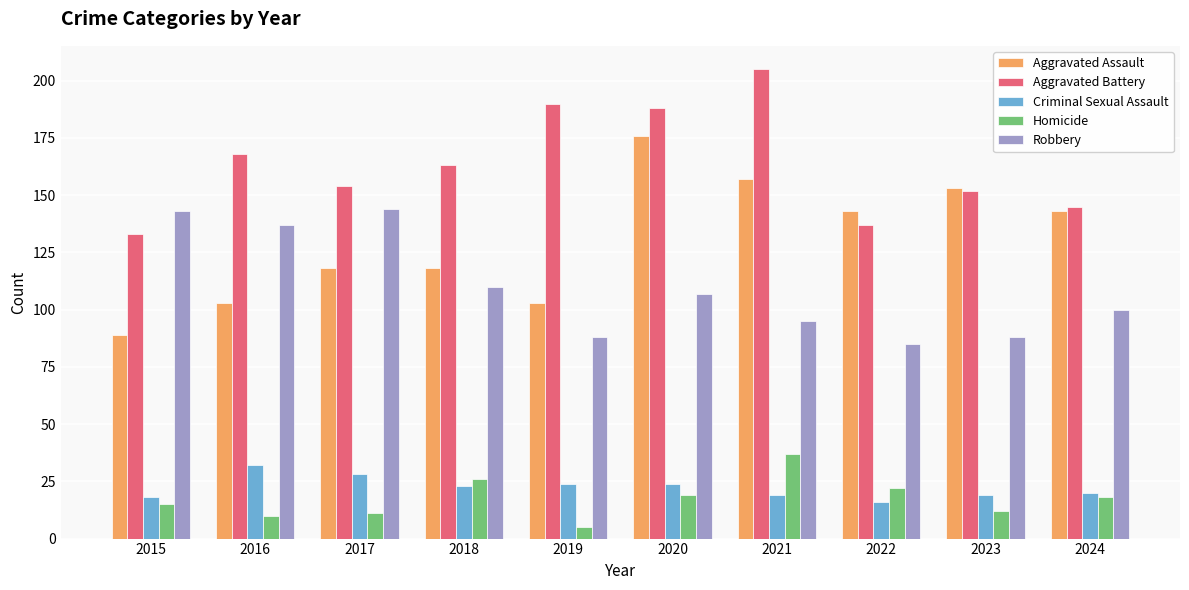

The value of Aggravated Battery at 2021 is 205. True or false?

True